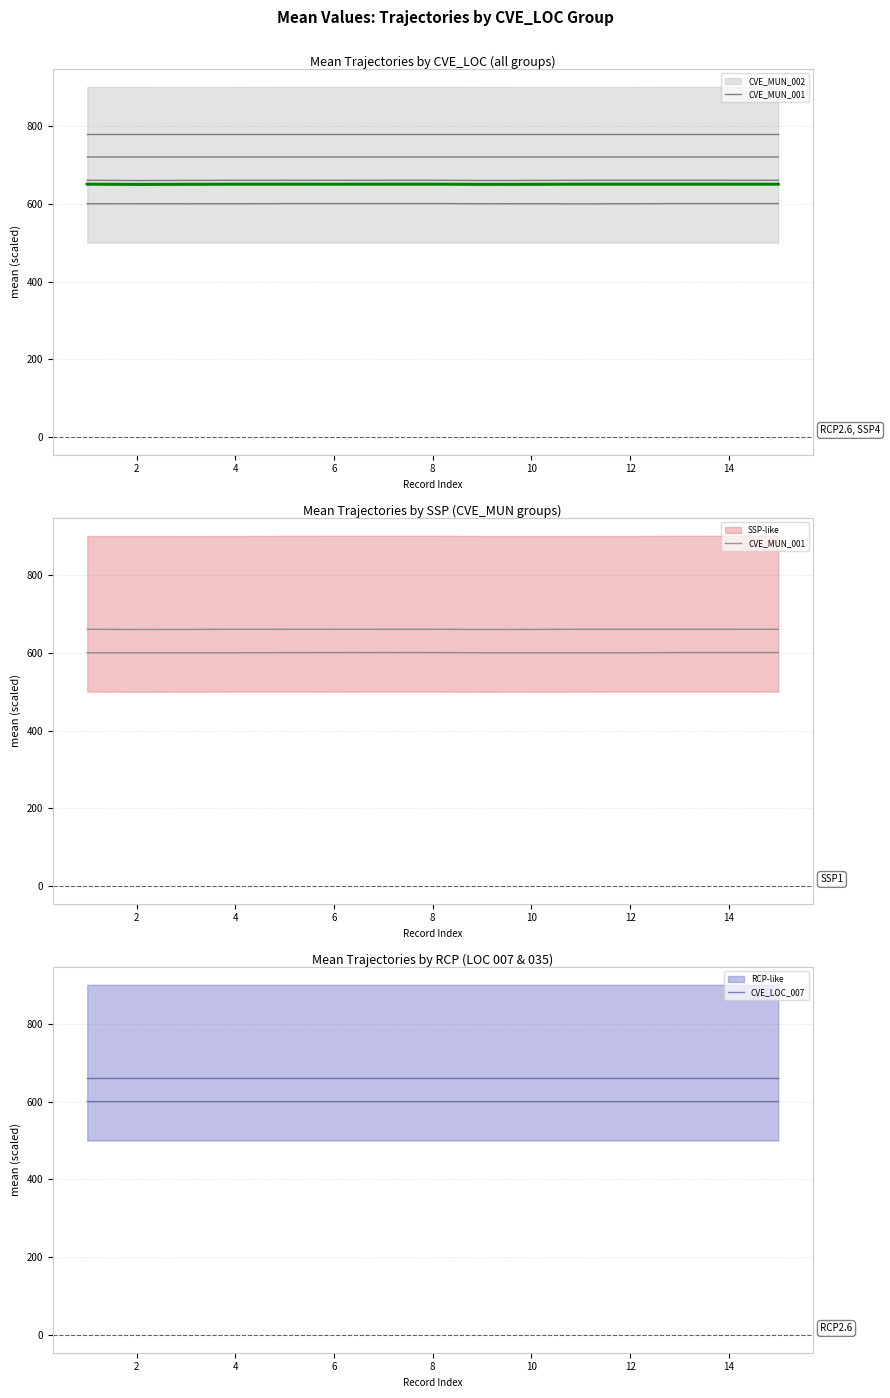

Which category has the highest value in the CVE_LOC_007 series?

4